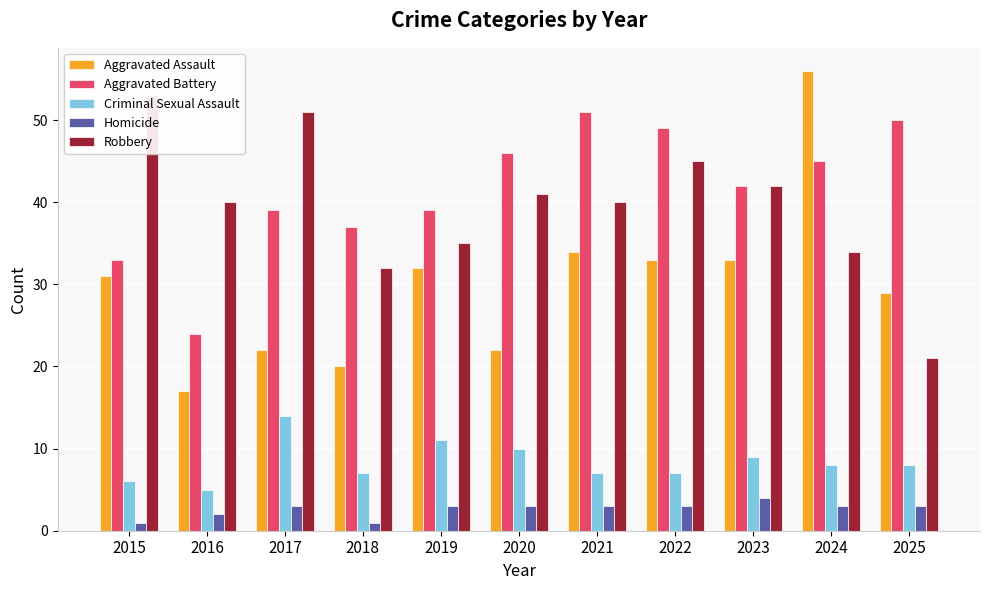

At how many categories does at least one series exceed 38?

10